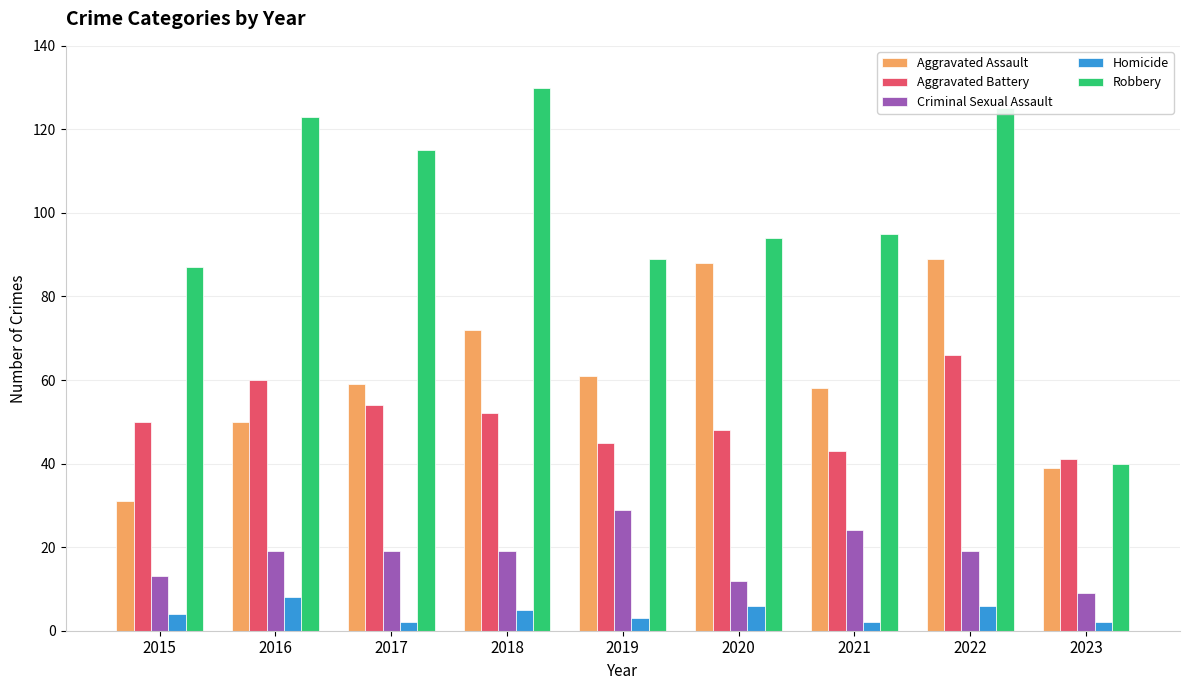

Rank the series by their maximum value, from lowest to highest.

Homicide, Criminal Sexual Assault, Aggravated Battery, Aggravated Assault, Robbery